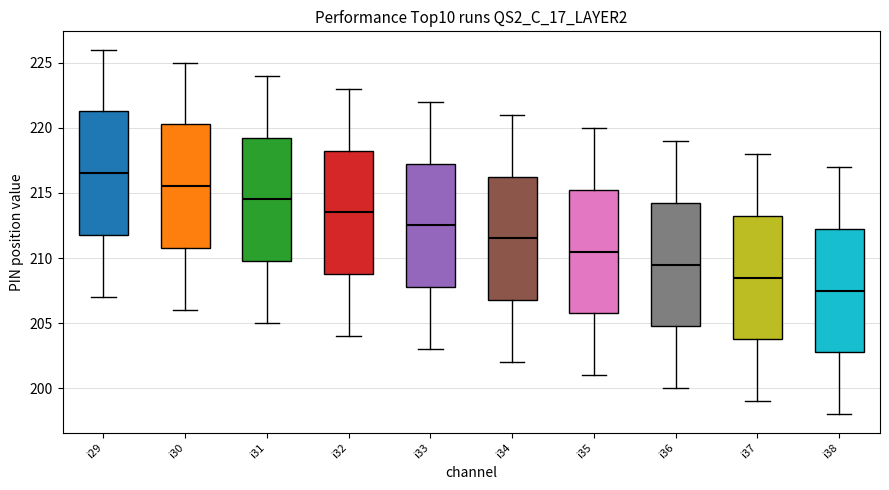

Reading left to right, transcribe this box plot: for each box, give where its median line is, the range the box spans, and where its two whiskers end, as read against the y-axis. The values are not printed on the chart, so give them approximately, as read against the axis.

i29: median 216.5, box 212.0 to 221.5, whiskers 207.0 to 226.0
i30: median 215.5, box 211.0 to 220.5, whiskers 206.0 to 225.0
i31: median 214.5, box 210.0 to 219.5, whiskers 205.0 to 224.0
i32: median 213.5, box 209.0 to 218.5, whiskers 204.0 to 223.0
i33: median 212.5, box 208.0 to 217.5, whiskers 203.0 to 222.0
i34: median 211.5, box 207.0 to 216.5, whiskers 202.0 to 221.0
i35: median 210.5, box 206.0 to 215.5, whiskers 201.0 to 220.0
i36: median 209.5, box 205.0 to 214.5, whiskers 200.0 to 219.0
i37: median 208.5, box 204.0 to 213.5, whiskers 199.0 to 218.0
i38: median 207.5, box 203.0 to 212.5, whiskers 198.0 to 217.0